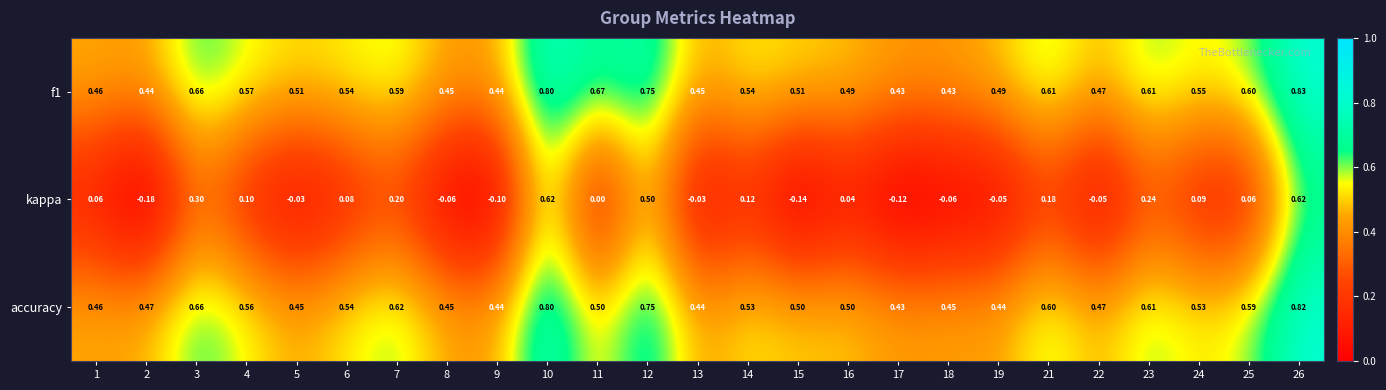

Which series has the largest range (max minus min)?

kappa